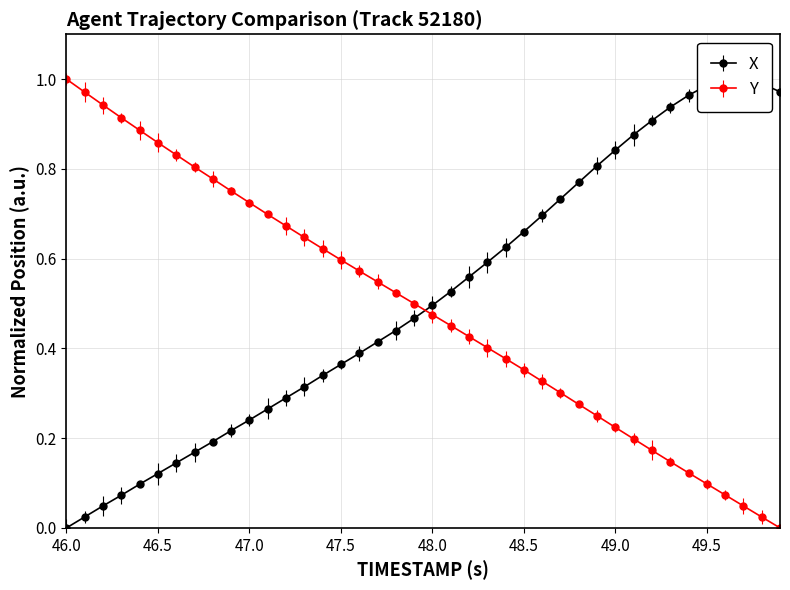

What is the maximum value for X?

1.0